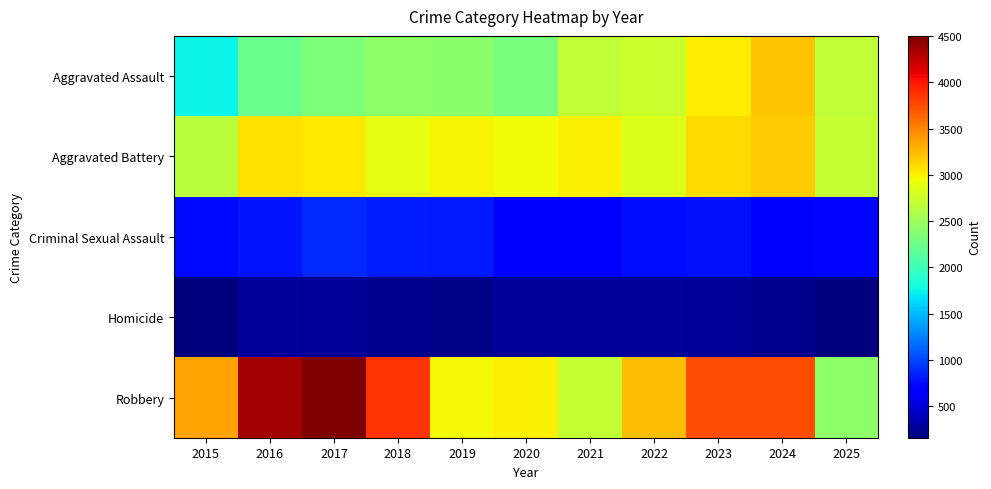

Which series changed the most between 2019 and 2023?

Robbery